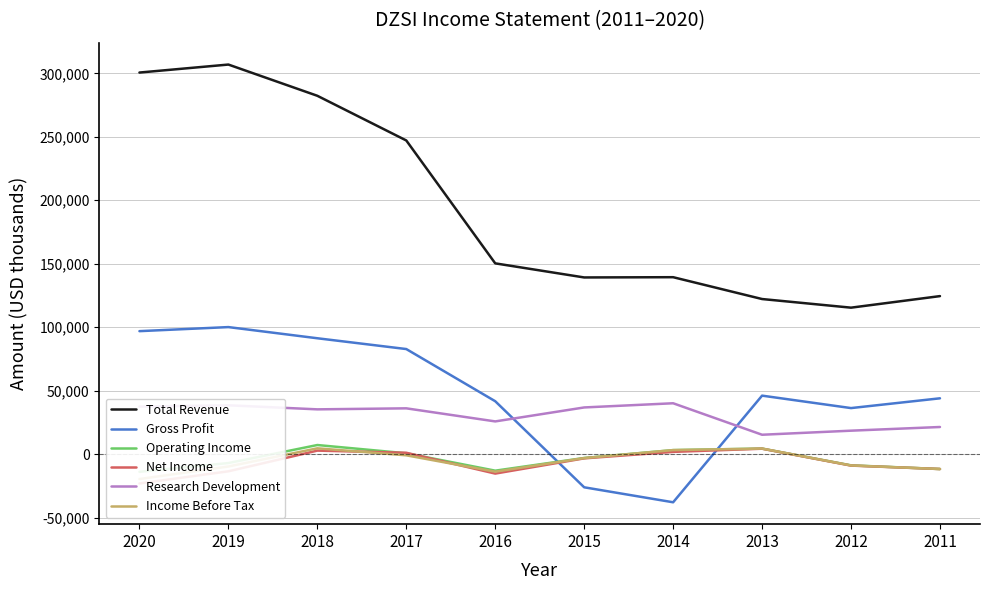

Between 2018 and 2013, which is larger?

2018